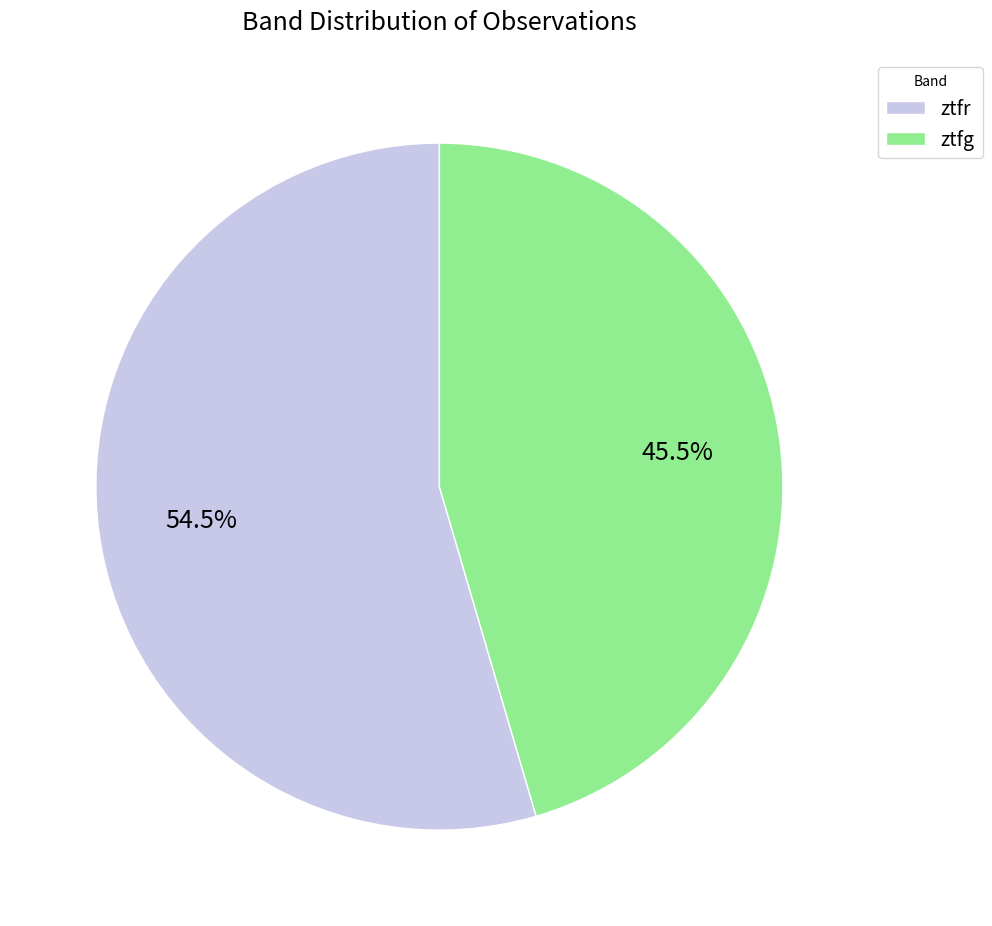

What is the ratio of the value at ztfr to the value at ztfg?

1.2